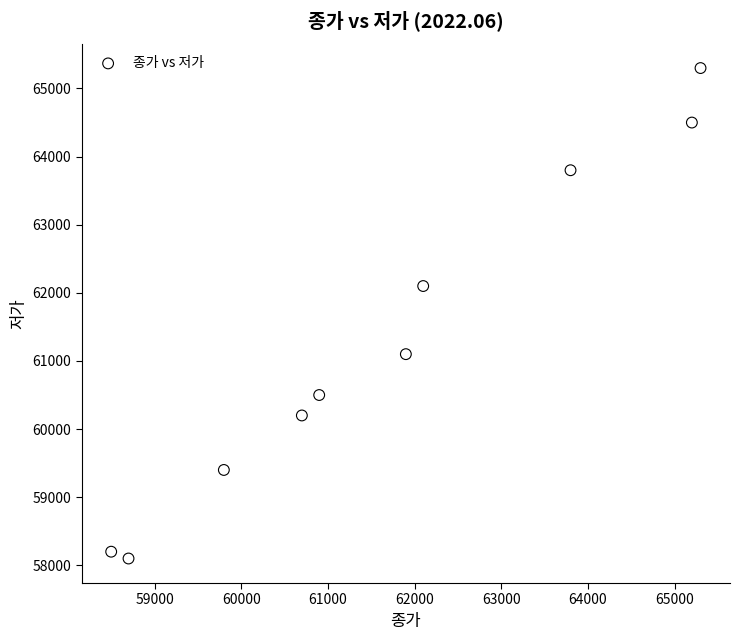

What is the range of Y values (max minus min)?

7200